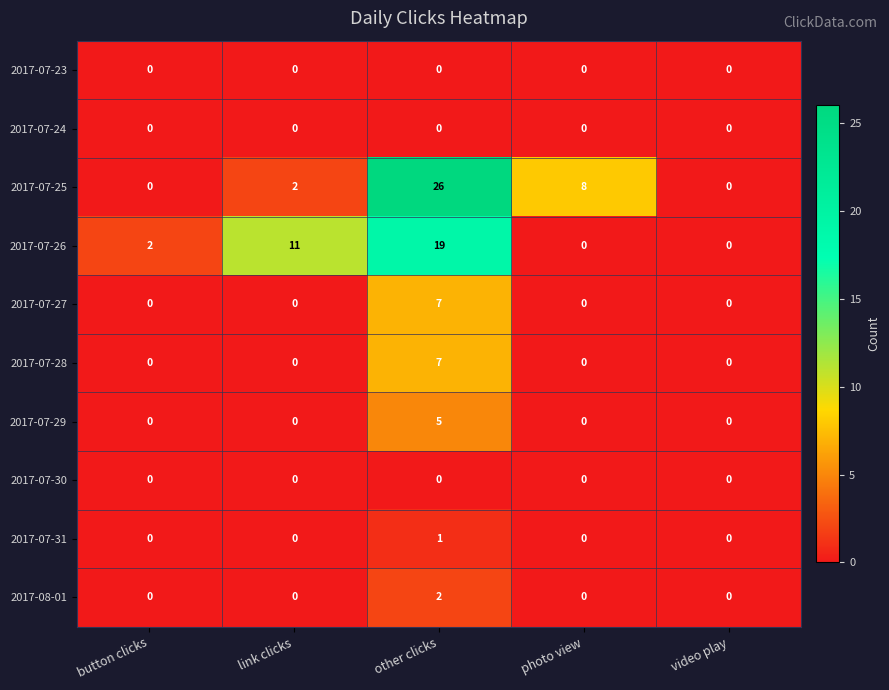

Which series has the largest total across all categories?

2017-07-25